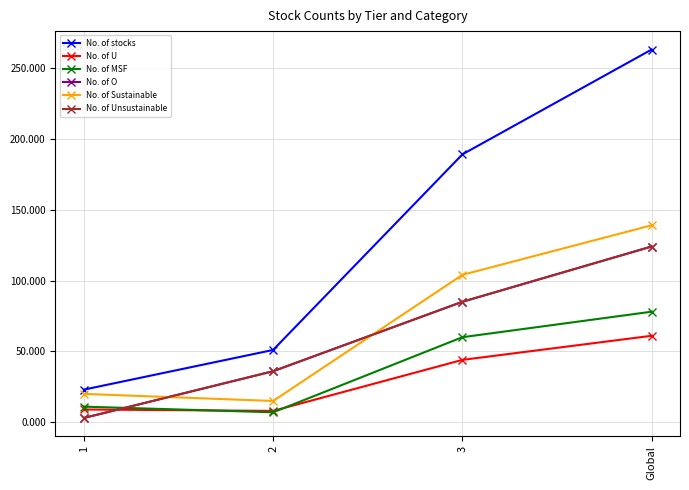

Which series has the largest total across all categories?

No. of stocks